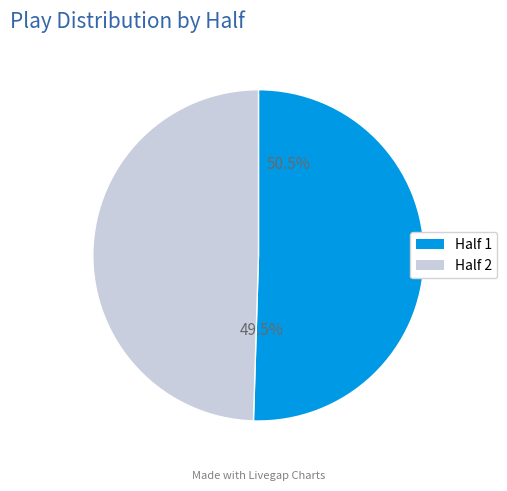

What percentage is the 2 slice, to the nearest percent?

50%